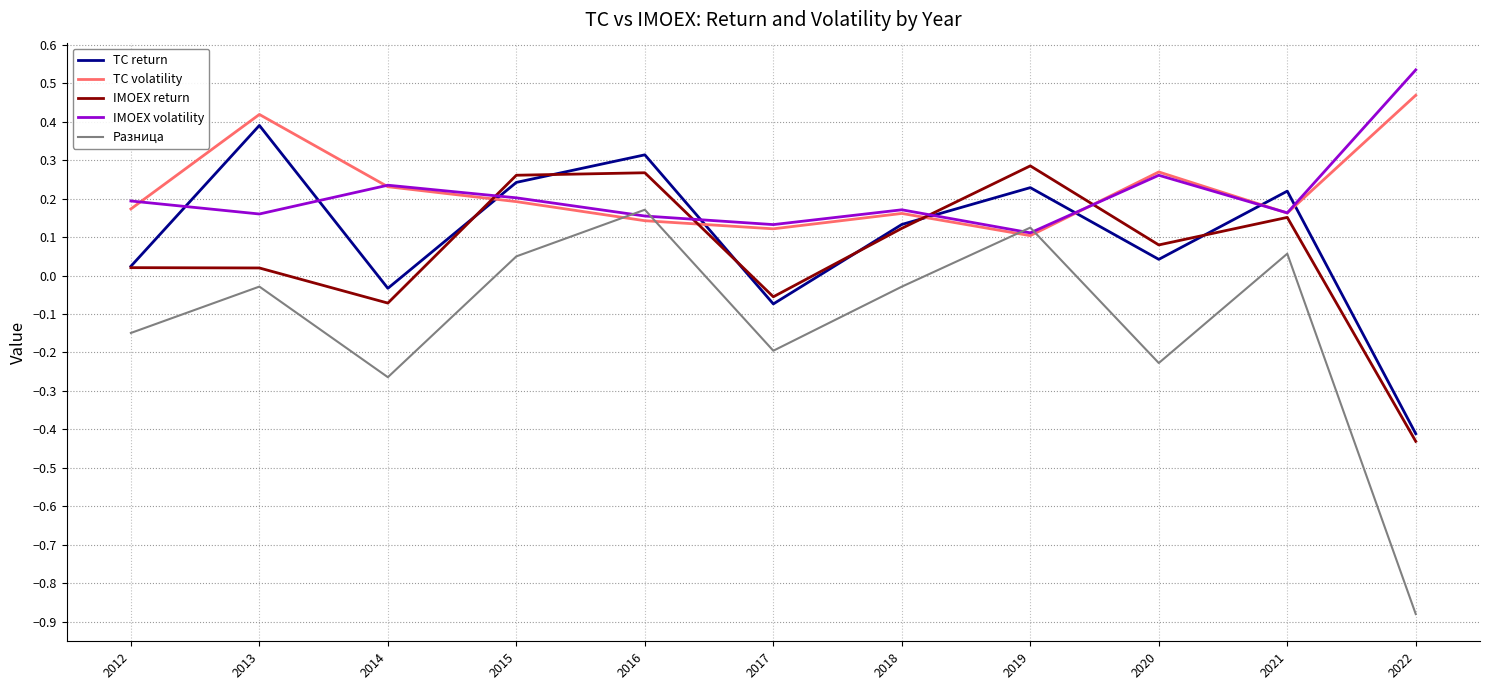

Between which two adjacent categories do Разница and TC volatility first intersect?

2015 and 2016